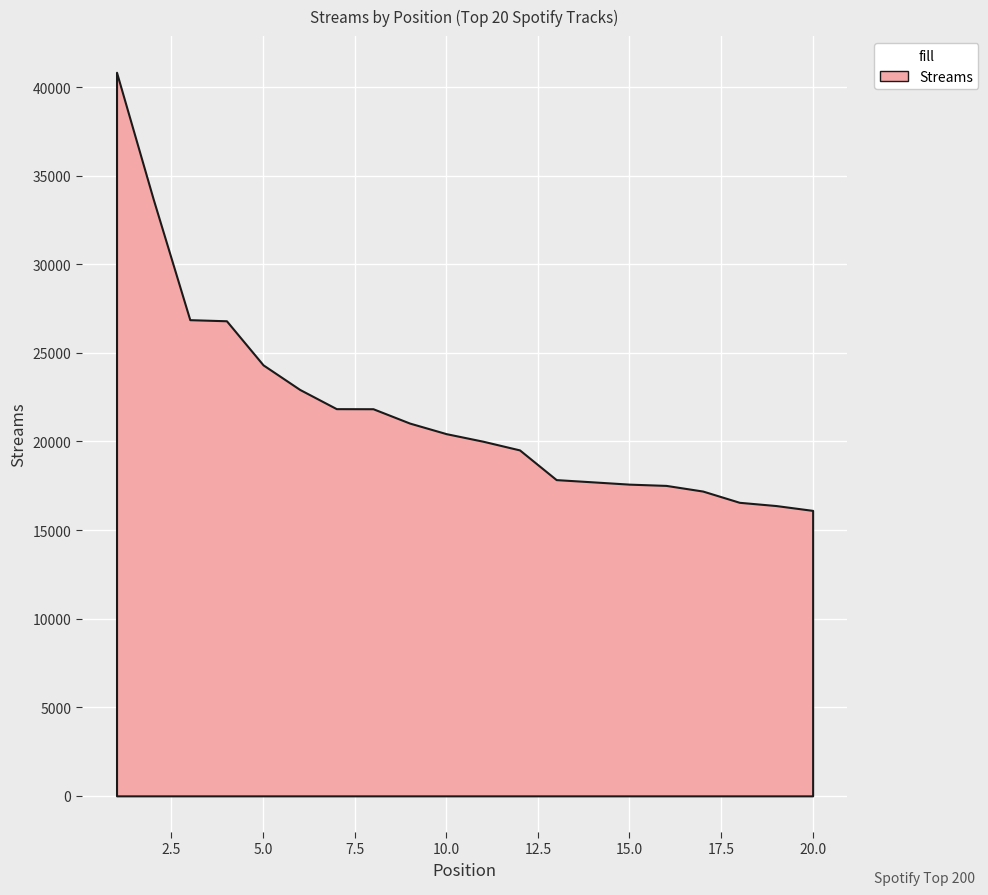

What is the smallest value displayed?

16109